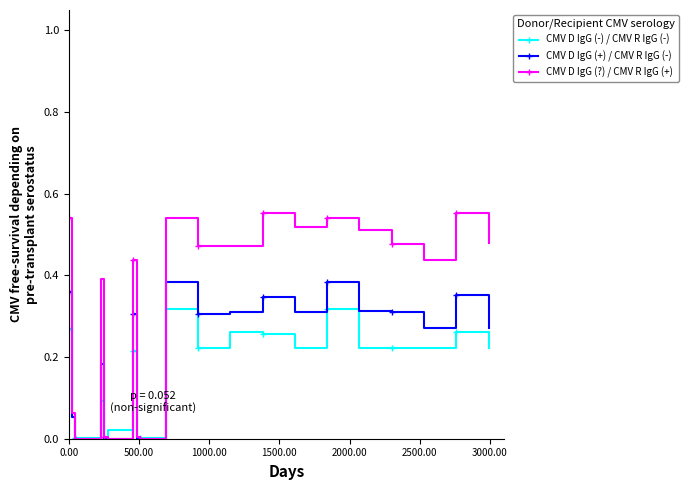

True or false: CMV D IgG (?) / CMV R IgG (+) has more than 2 interior local peaks.

True